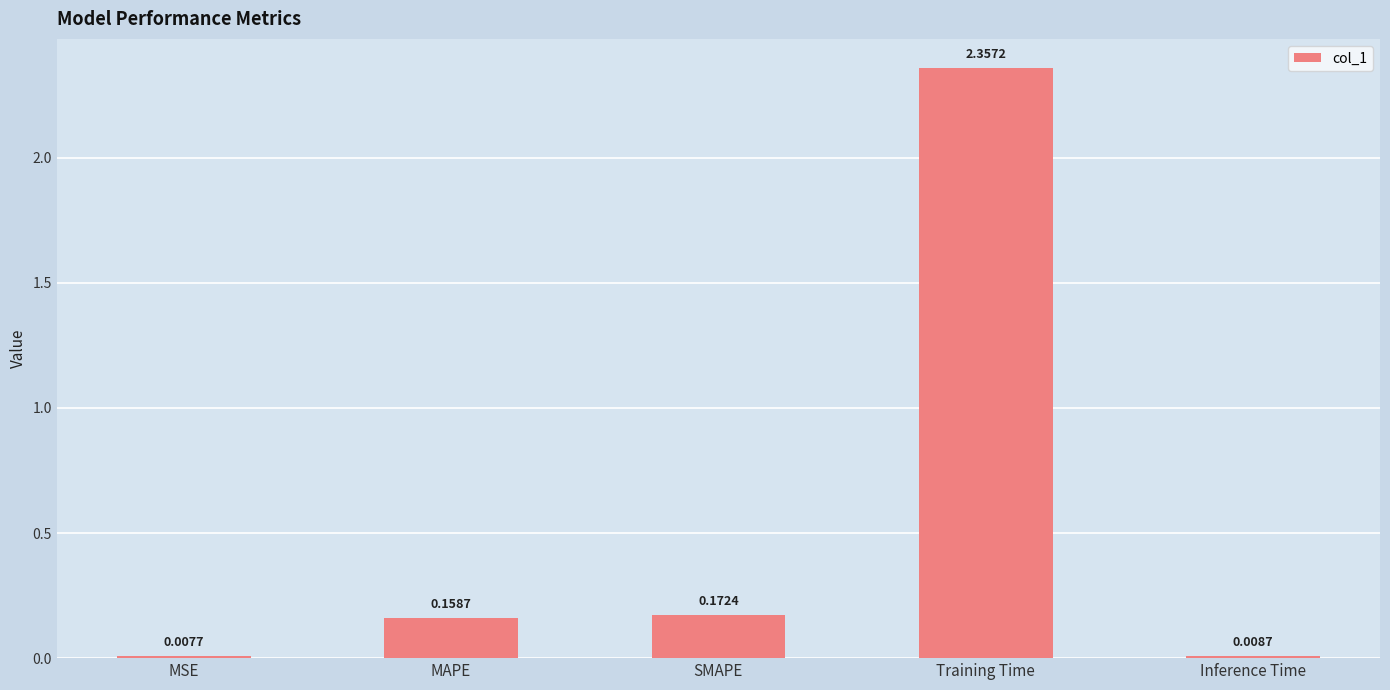

At which category does the chart reach its peak across all series?

Training Time